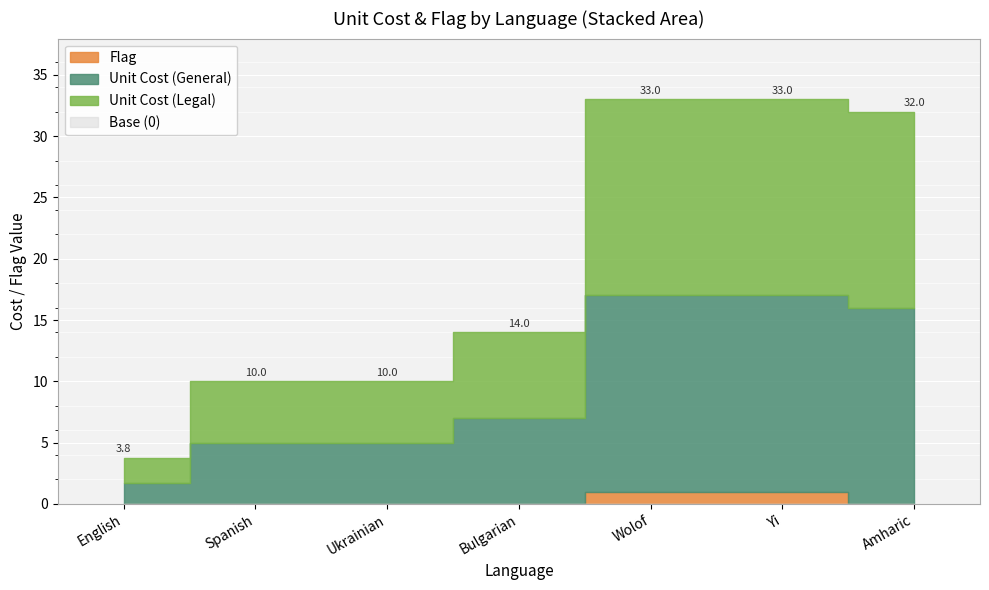

True or false: Unit Cost (Legal) and Flag intersect in this chart.

False